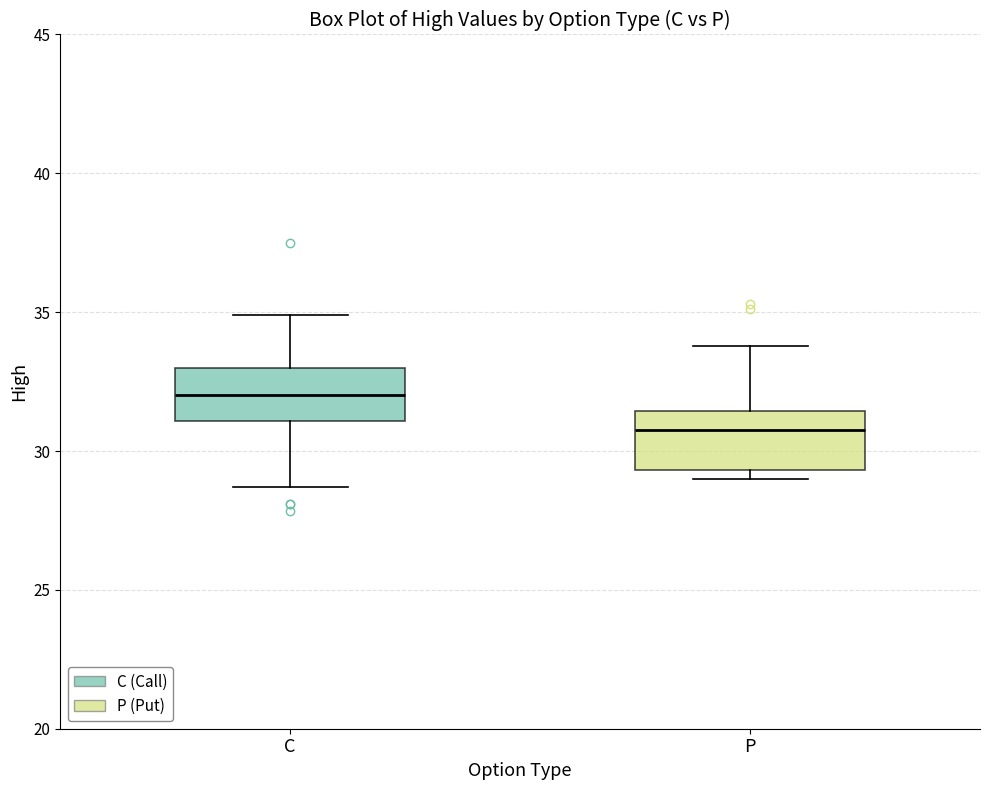

Where does the median line of the box for P sit on the y-axis? The values are not printed on the chart, so give them approximately, as read against the axis.

31.0